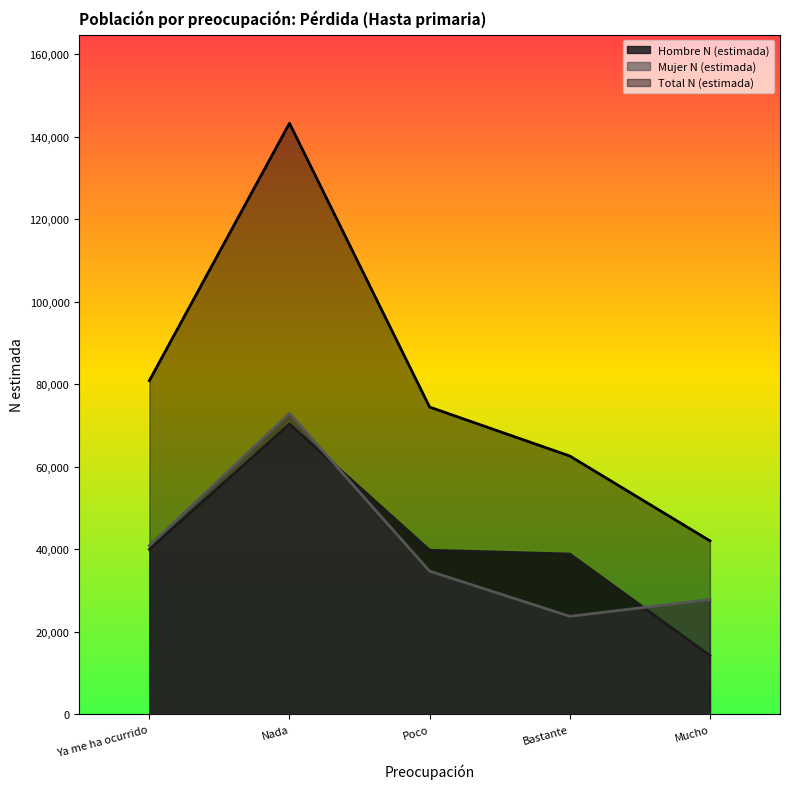

What is the difference between the second highest and minimum values in the Hombre N (estimada) series?

25760